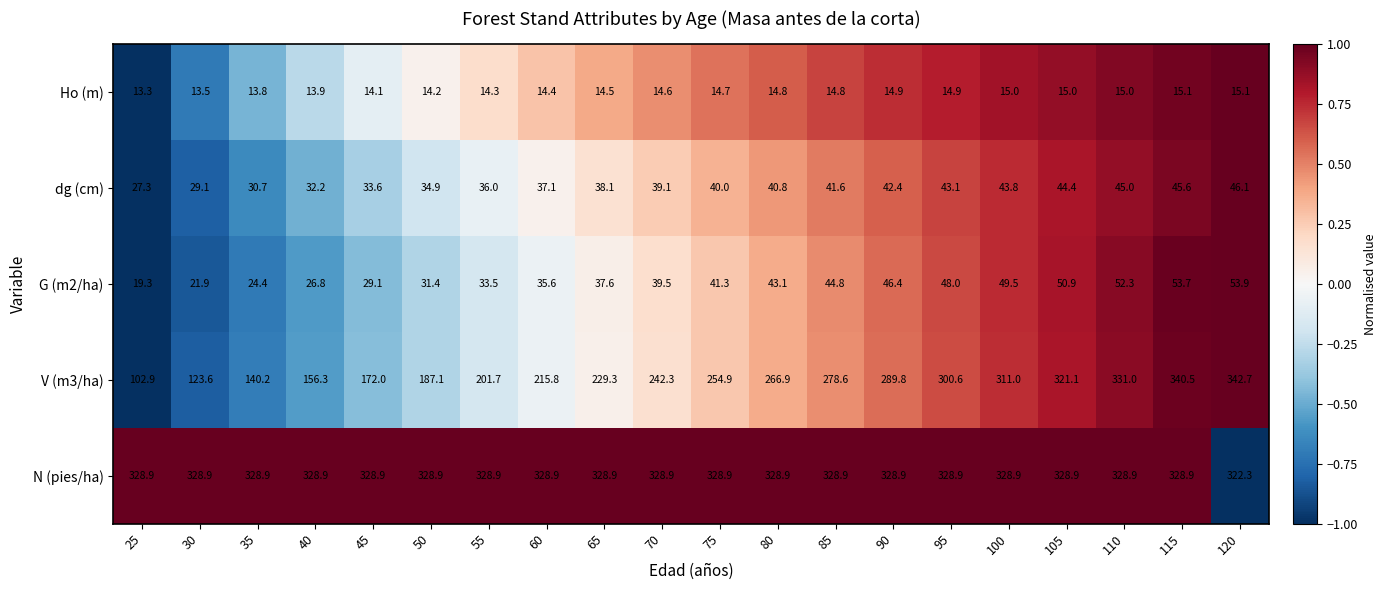

Is it true that G (m2/ha) equals 21.3 at 70?

False